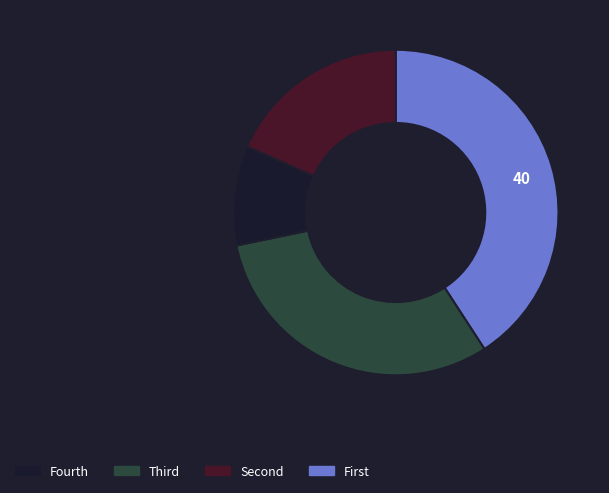

Does any single category account for the majority?

No